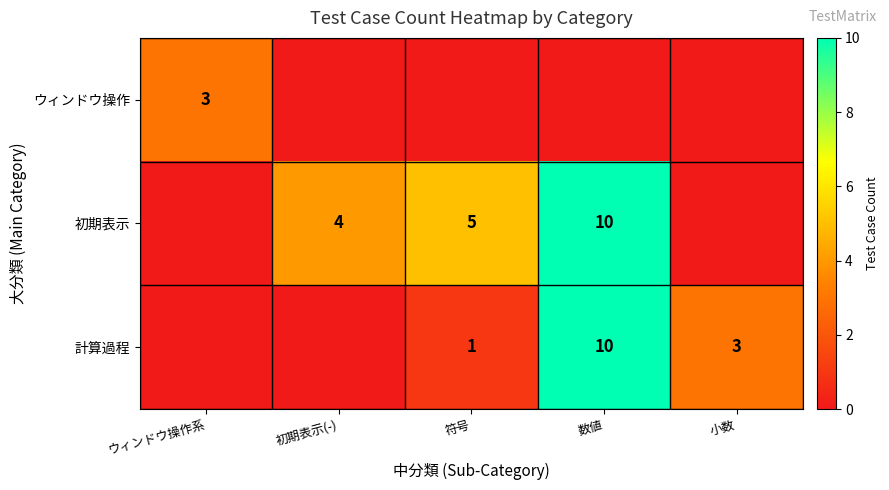

The 計算過程 series shows 10 at 数値. True or false?

True